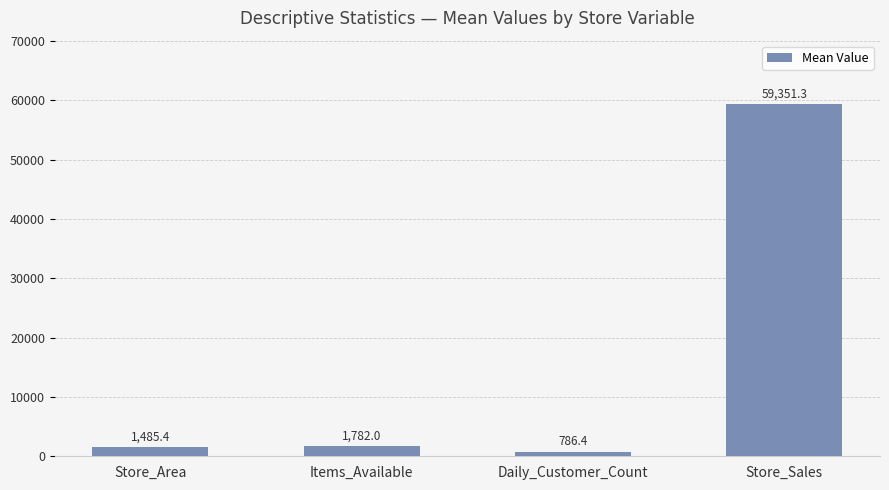

Rank the categories by value from highest to lowest.

Store_Sales, Items_Available, Store_Area, Daily_Customer_Count